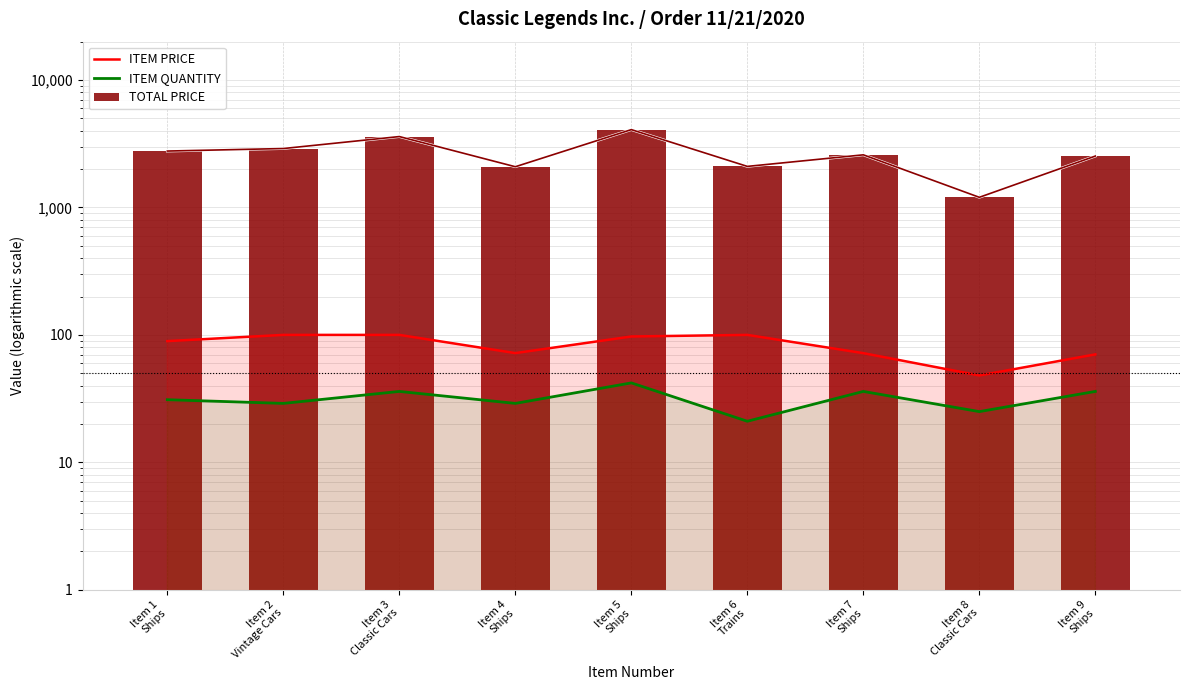

At which label is ITEM QUANTITY closest to 31?

Item 1
Ships